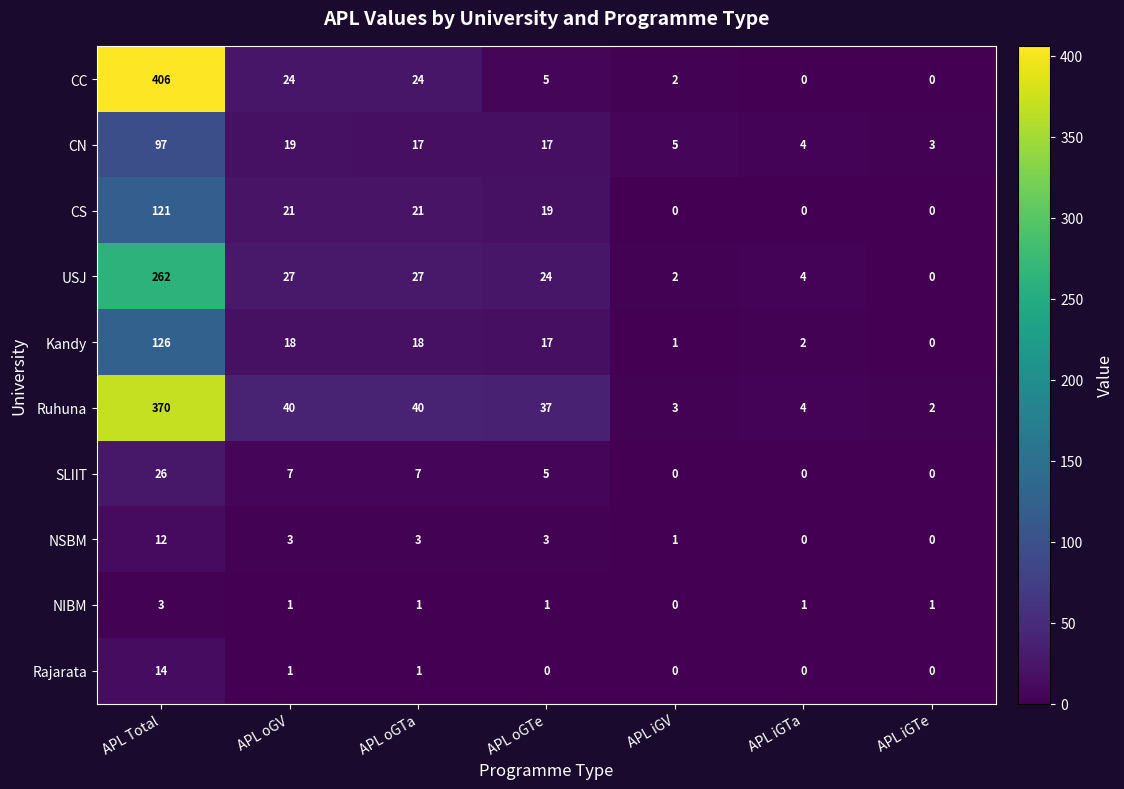

What is the maximum value for NIBM?

3